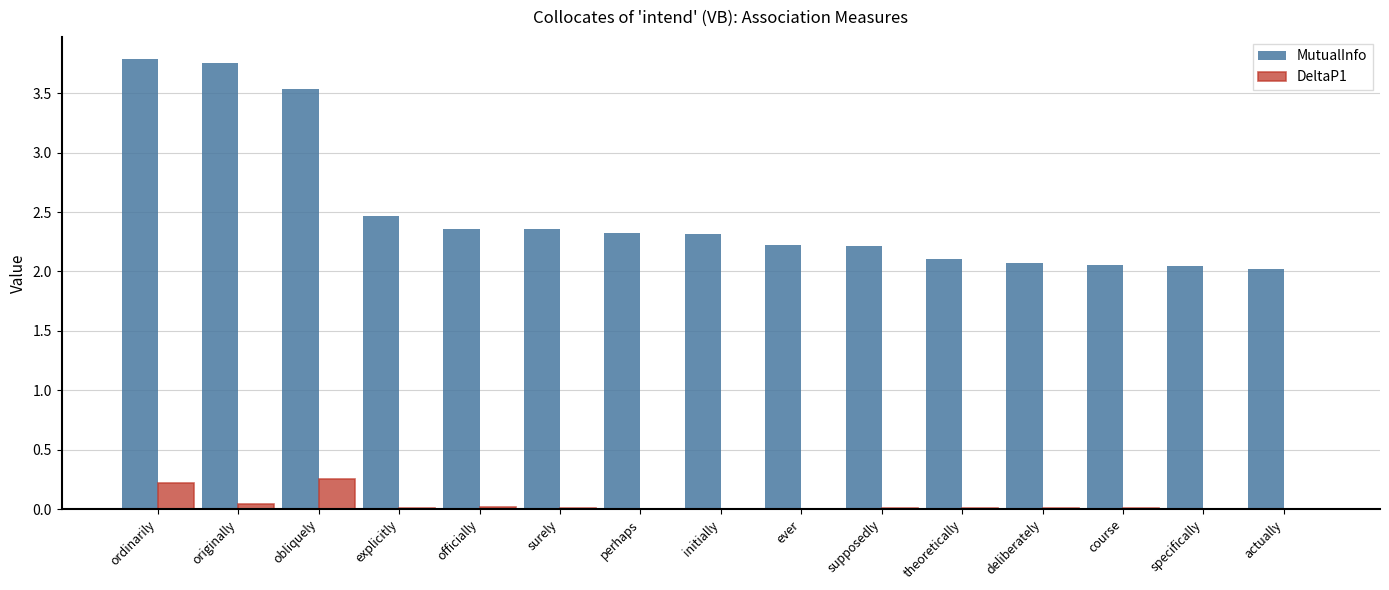

What is the sum of all MutualInfo values?

37.6